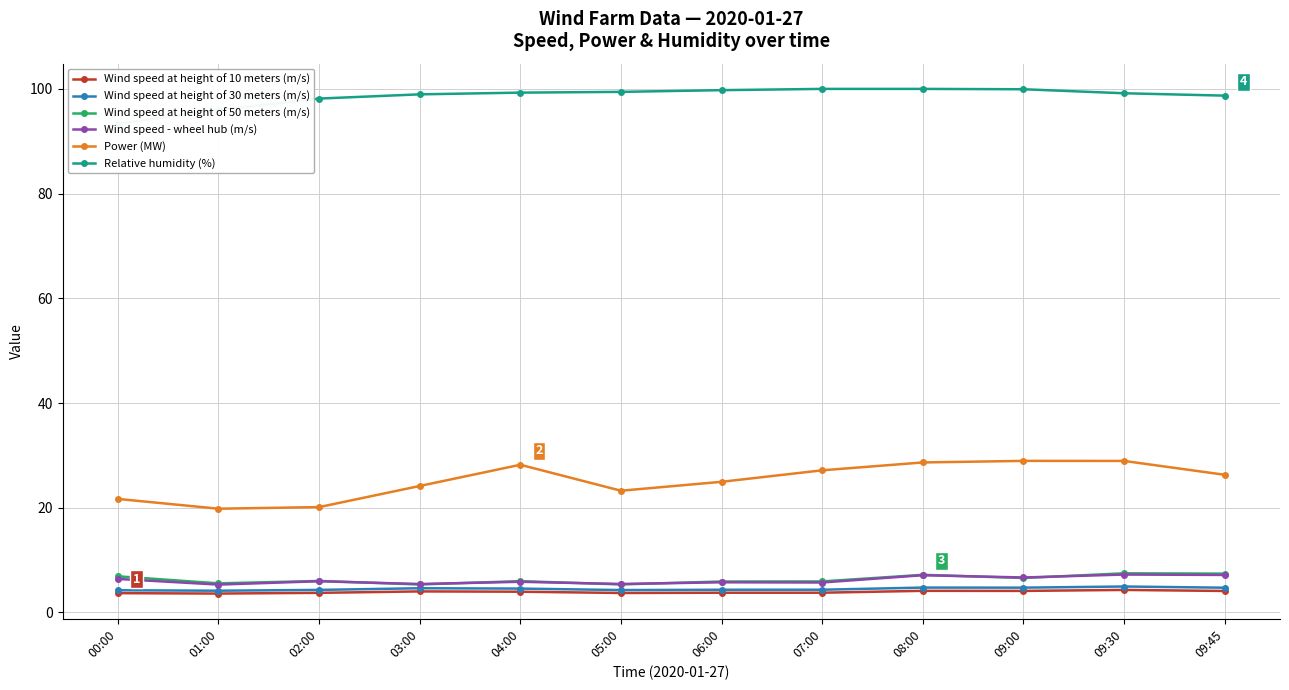

Reading left to right, extract all data points from this chart.

Wind speed at height of 10 meters (m/s): 00:00=3.7	01:00=3.6	02:00=3.7	03:00=4.0	04:00=4.0	05:00=3.7	06:00=3.8	07:00=3.8	08:00=4.1	09:00=4.1	09:30=4.3	09:45=4.1
Wind speed at height of 30 meters (m/s): 00:00=4.2	01:00=4.2	02:00=4.3	03:00=4.6	04:00=4.6	05:00=4.3	06:00=4.3	07:00=4.3	08:00=4.8	09:00=4.7	09:30=5.0	09:45=4.7
Wind speed at height of 50 meters (m/s): 00:00=6.9	01:00=5.6	02:00=6.0	03:00=5.3	04:00=6.0	05:00=5.4	06:00=5.9	07:00=5.9	08:00=7.2	09:00=6.6	09:30=7.5	09:45=7.4
Wind speed - wheel hub (m/s): 00:00=6.4	01:00=5.3	02:00=6.0	03:00=5.4	04:00=5.9	05:00=5.4	06:00=5.8	07:00=5.7	08:00=7.1	09:00=6.7	09:30=7.2	09:45=7.2
Power (MW): 00:00=21.7	01:00=19.8	02:00=20.1	03:00=24.2	04:00=28.2	05:00=23.3	06:00=25.0	07:00=27.2	08:00=28.7	09:00=29.0	09:30=28.9	09:45=26.3
Relative humidity (%): 00:00=93.3	01:00=96.0	02:00=98.2	03:00=99.0	04:00=99.3	05:00=99.4	06:00=99.8	07:00=100.0	08:00=100.0	09:00=99.9	09:30=99.2	09:45=98.7